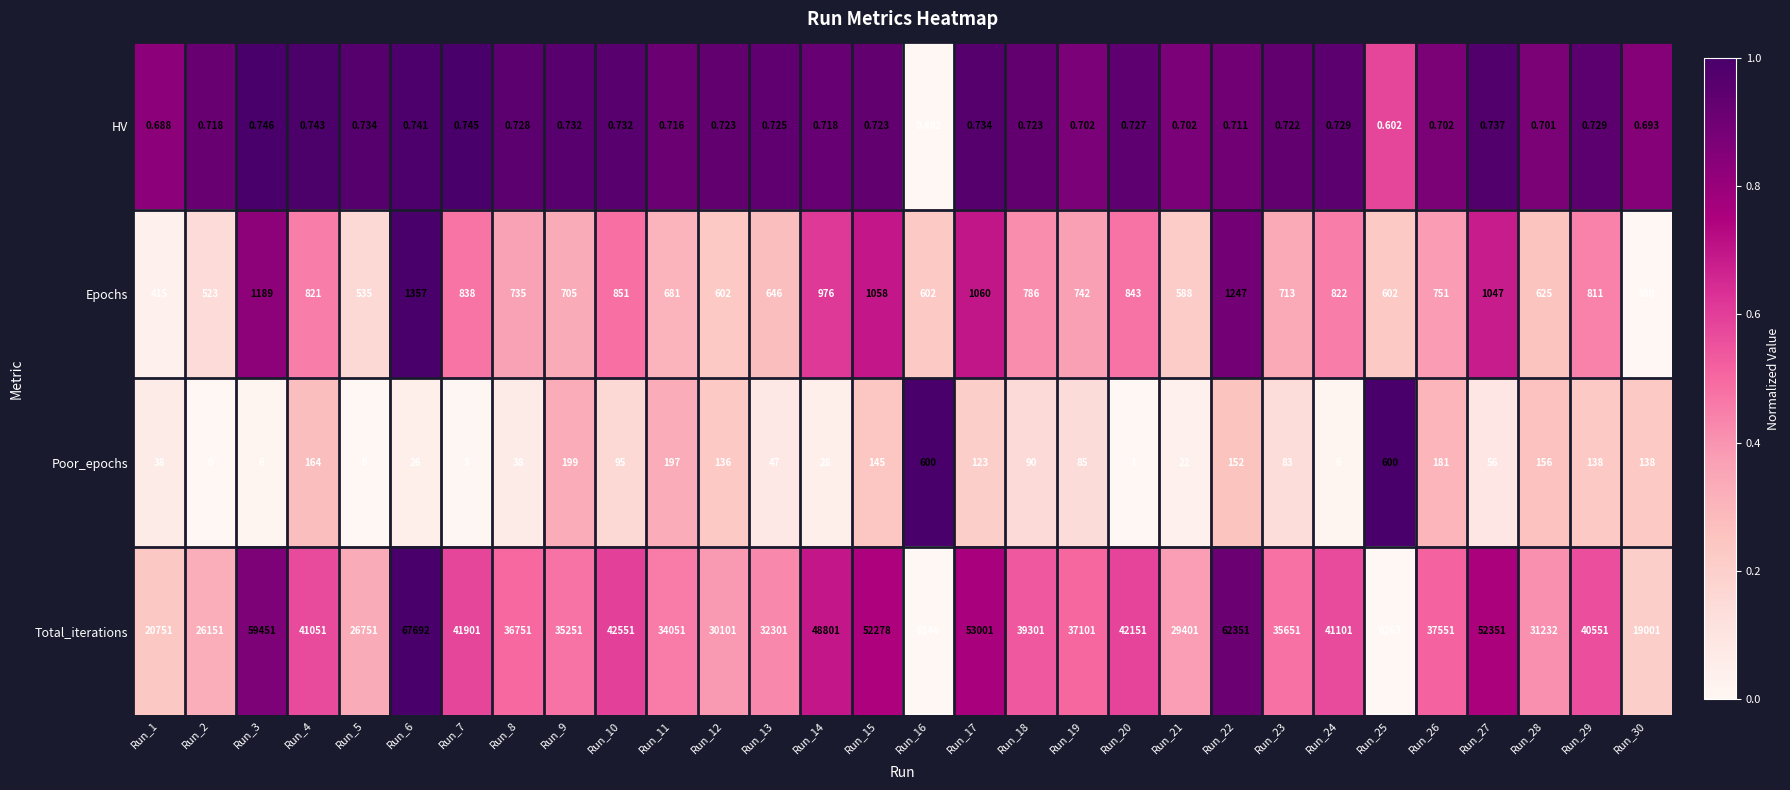

List the series in order of their peak value, lowest first.

HV, Poor_epochs, Epochs, Total_iterations